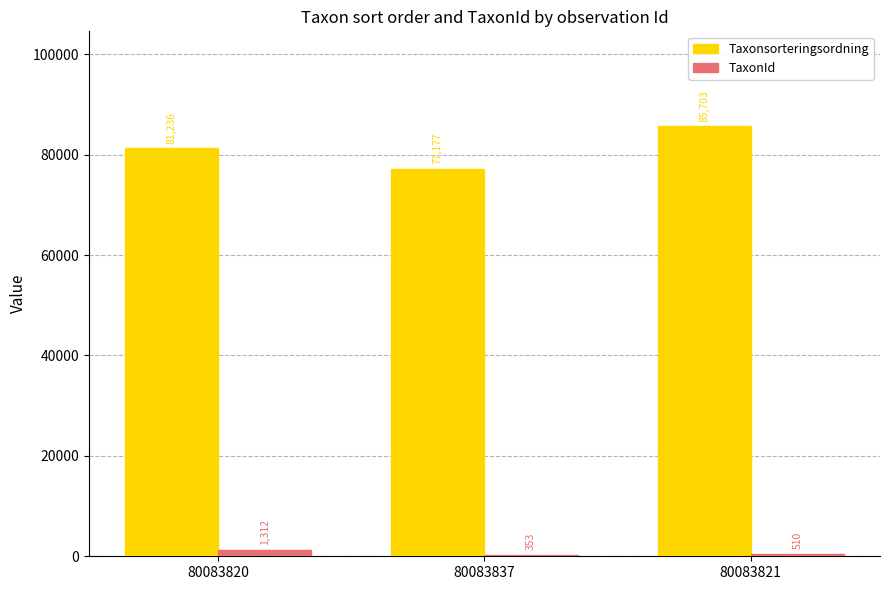

What is the sum of the Taxonsorteringsordning values at 80083837 and 80083820?

158413